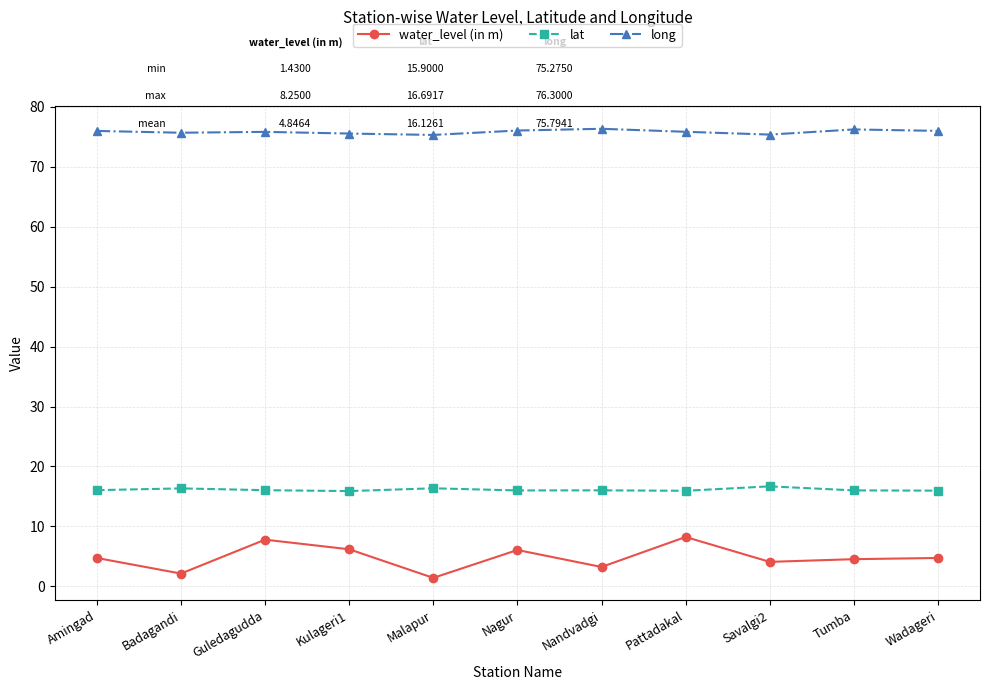

How many lines are shown in the chart?

3